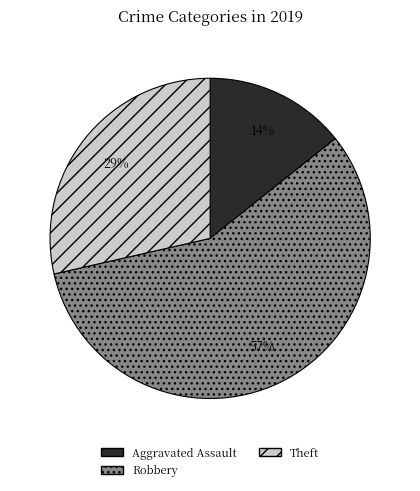

Is there any slice that represents more than half of the pie?

Yes